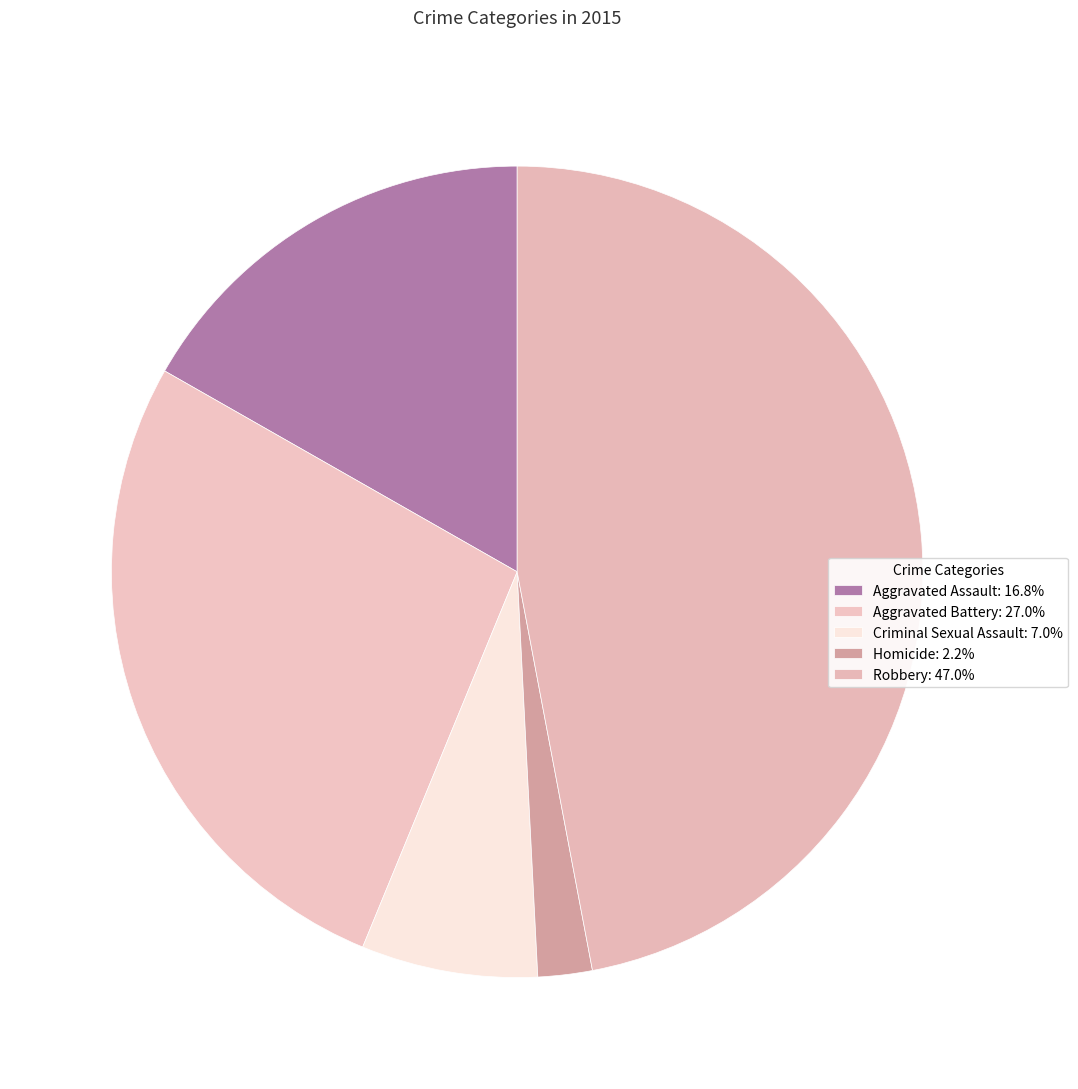

Approximately how many times larger is the value at Aggravated Assault compared to Robbery?

0.4